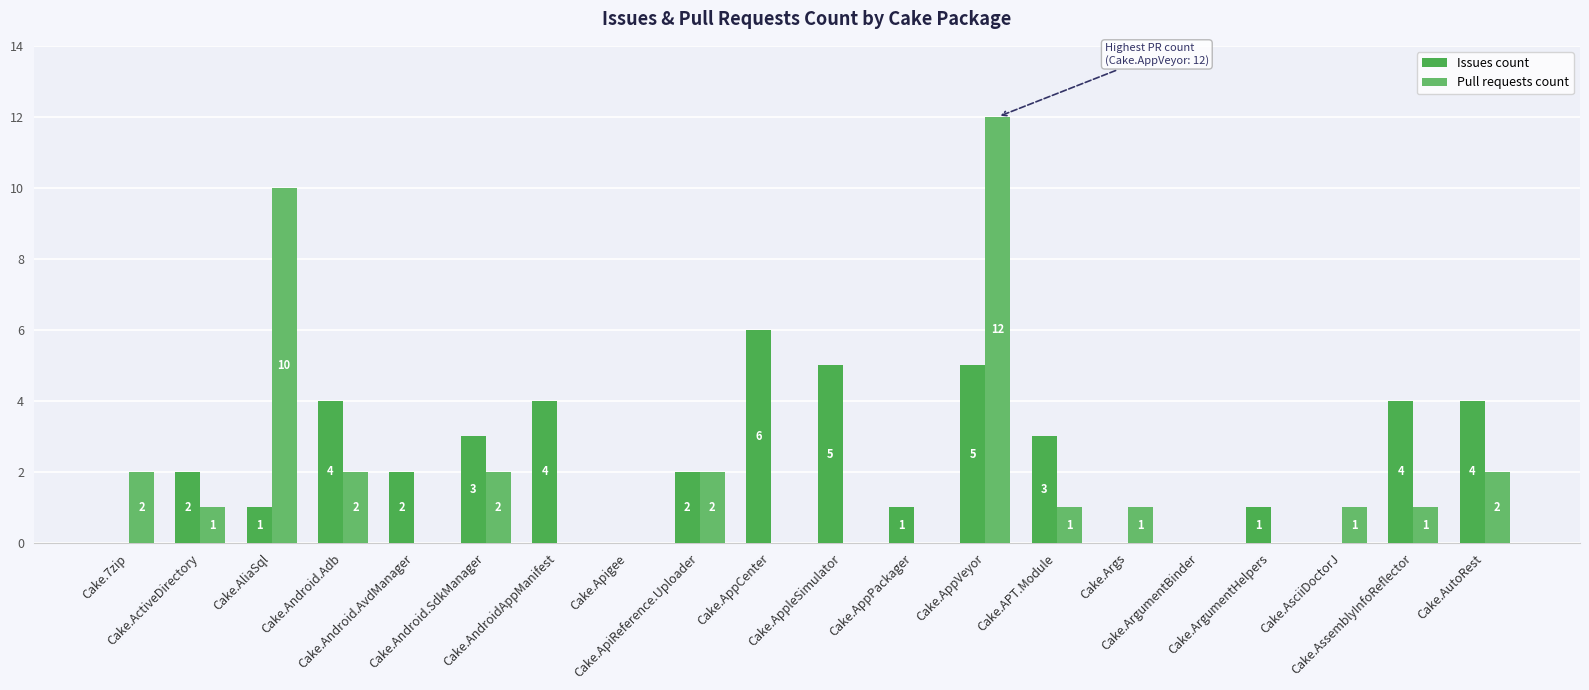

How many values in Pull requests count are above zero?

12